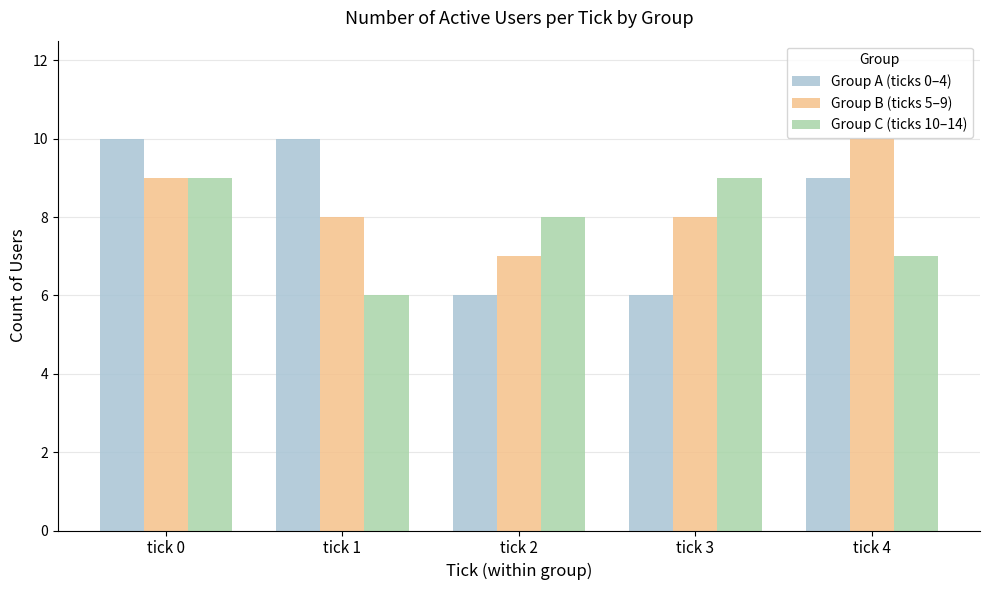

What is the minimum value shown in the chart?

6